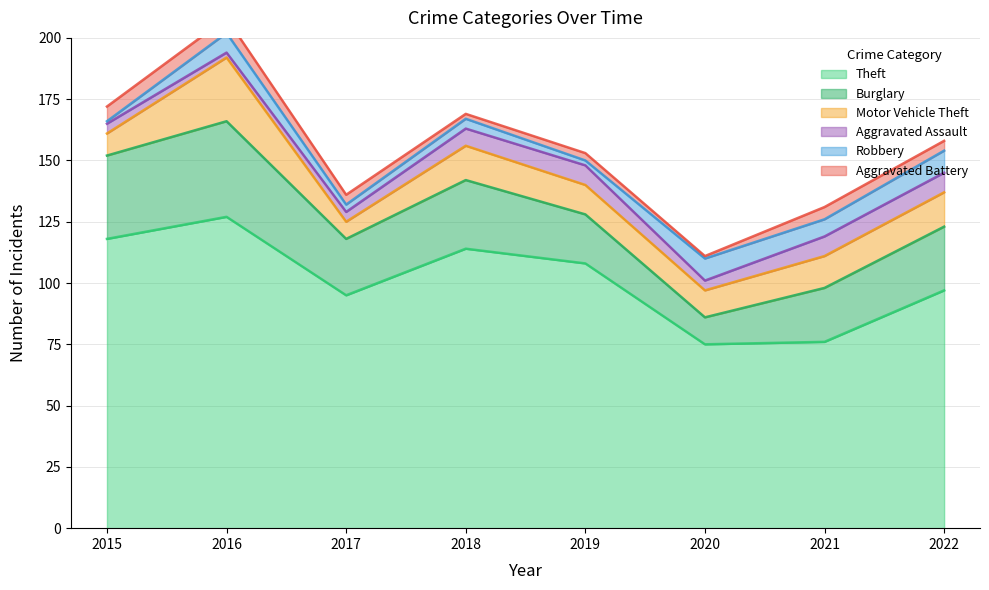

At how many categories does at least one series exceed 24?

8